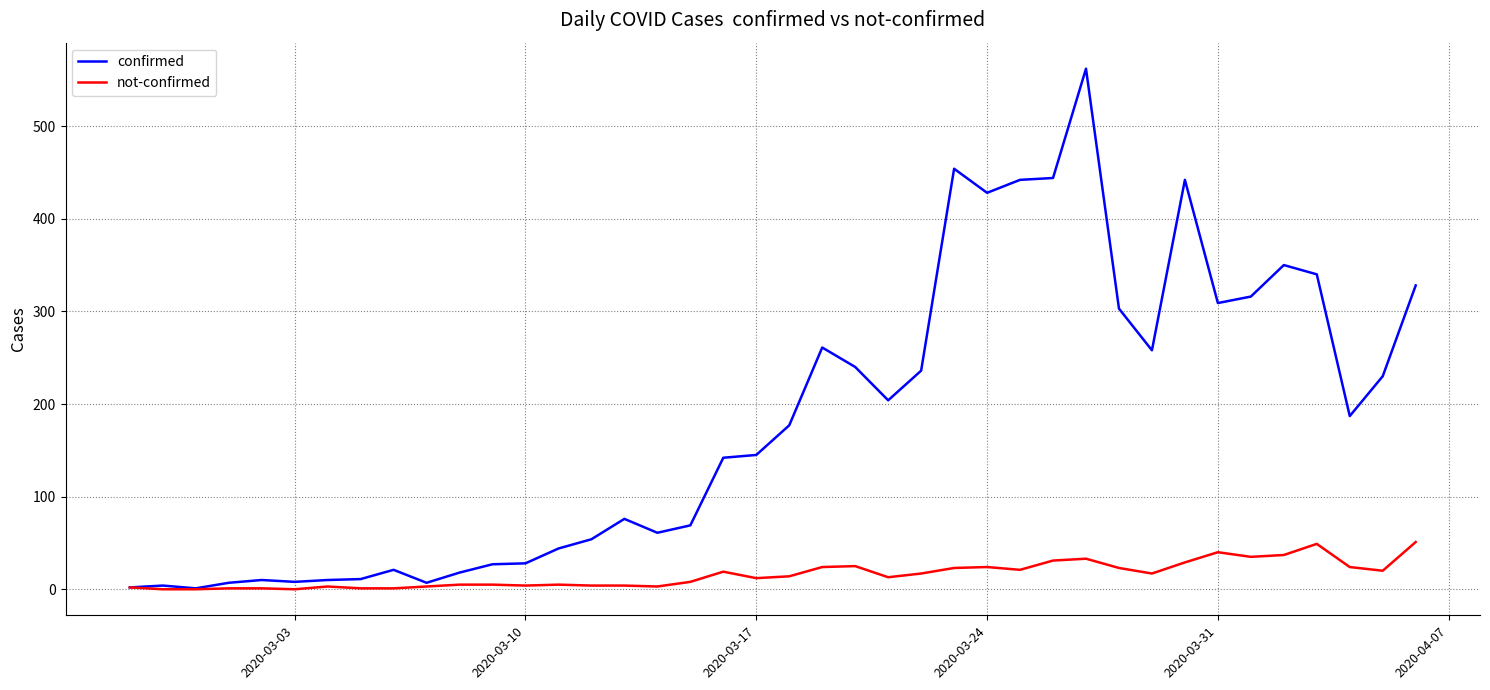

What is the difference between the maximum and minimum values in the confirmed series?

561